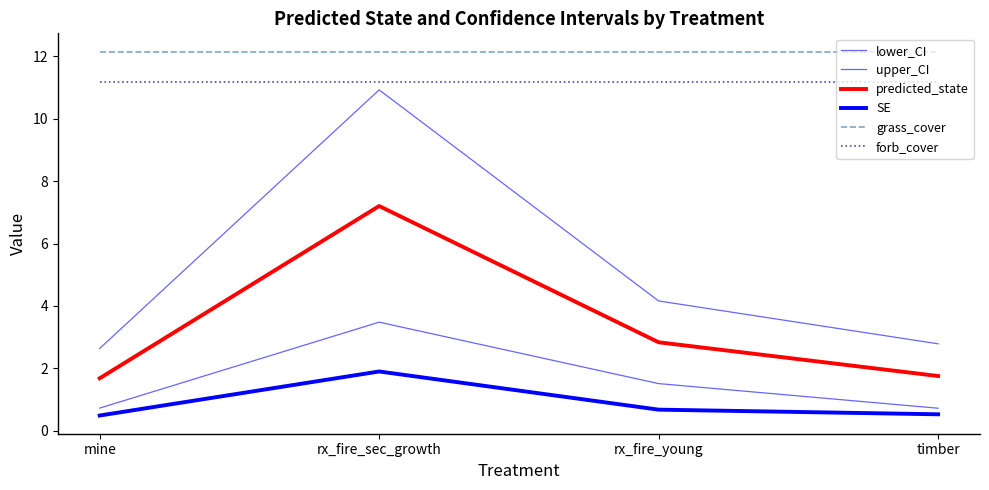

Which category has the lowest value in the lower_CI series?

timber